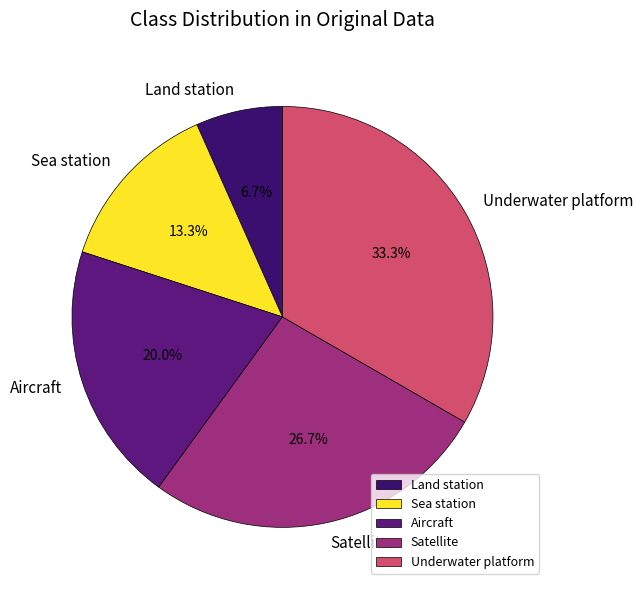

Rank the categories by value from highest to lowest.

Underwater platform, Satellite, Aircraft, Sea station, Land station